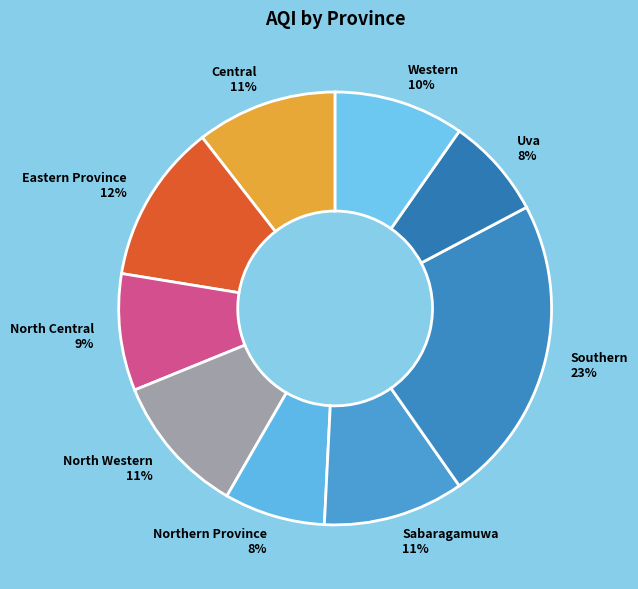

To the nearest percent, what percentage of the pie is Central?

11%